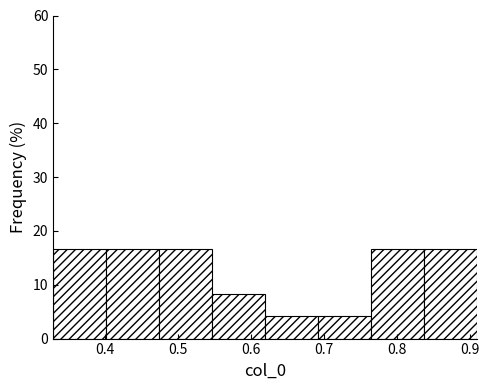

Reading left to right, transcribe this chart: for each bar, give the range it covers on the x-axis and its height. Neither the bar edges nor the heights are printed on the chart, so give them approximately, as read against the axes.

0.33 to 0.40: 17
0.40 to 0.47: 17
0.47 to 0.55: 17
0.55 to 0.62: 8
0.62 to 0.69: 4
0.69 to 0.76: 4
0.76 to 0.84: 17
0.84 to 0.91: 17